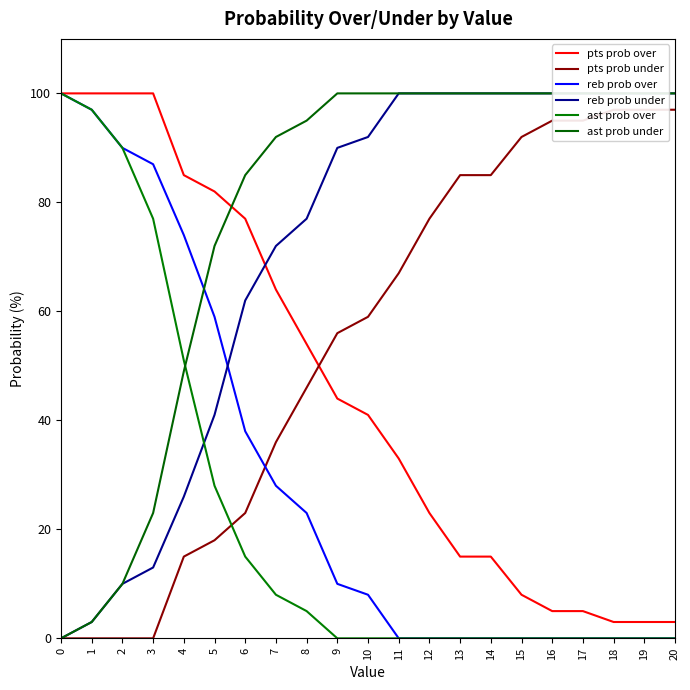

What is the highest value of the reb prob over series?

100